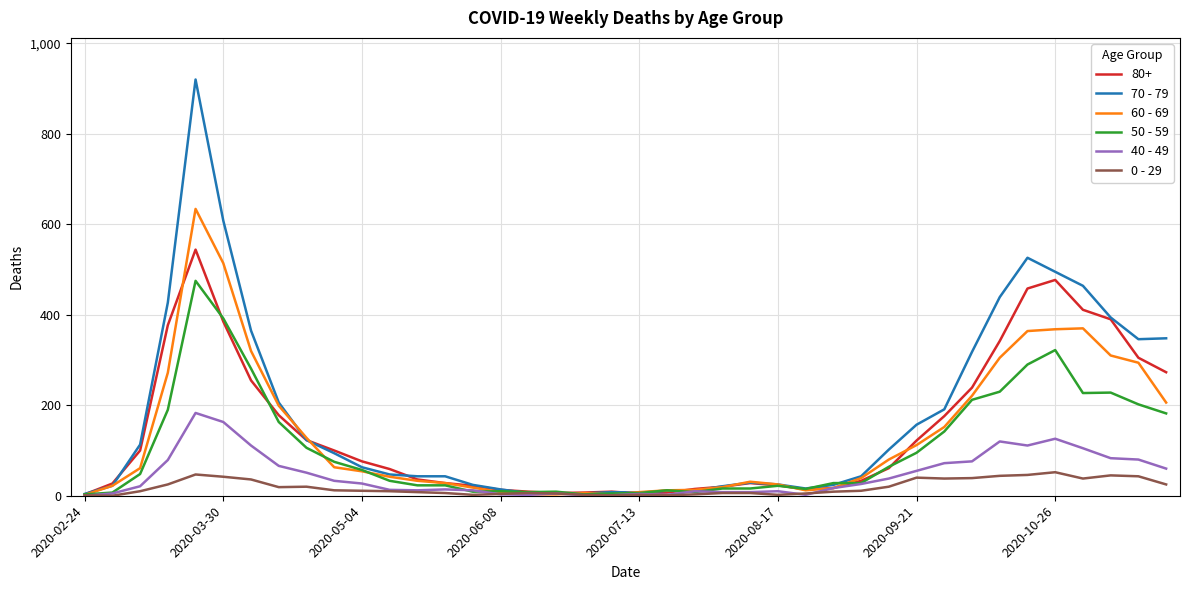

List the series in order of their peak value, highest first.

70 - 79, 60 - 69, 80+, 50 - 59, 40 - 49, 0 - 29